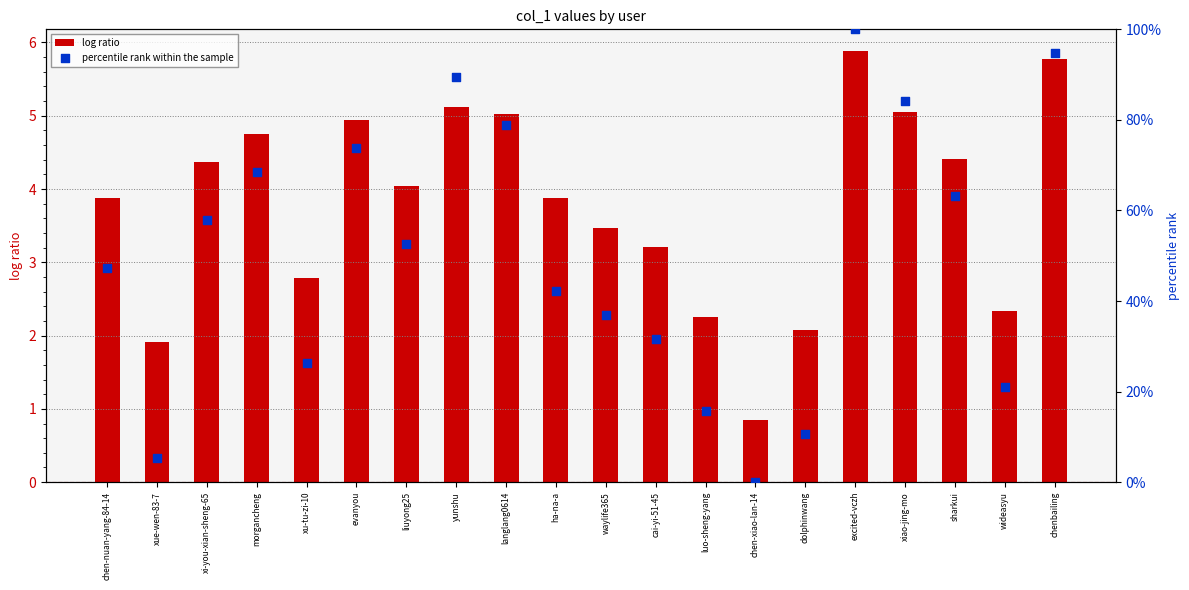

Which series contains the highest Y value?

percentile rank within the sample